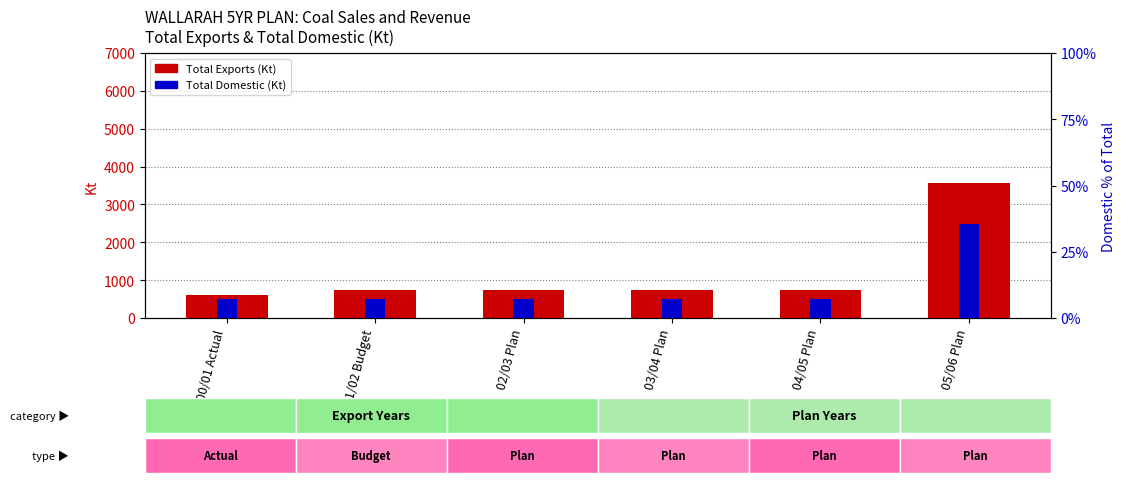

Is it true that Total Domestic (Kt) equals 741.8 at 03/04 Plan?

False